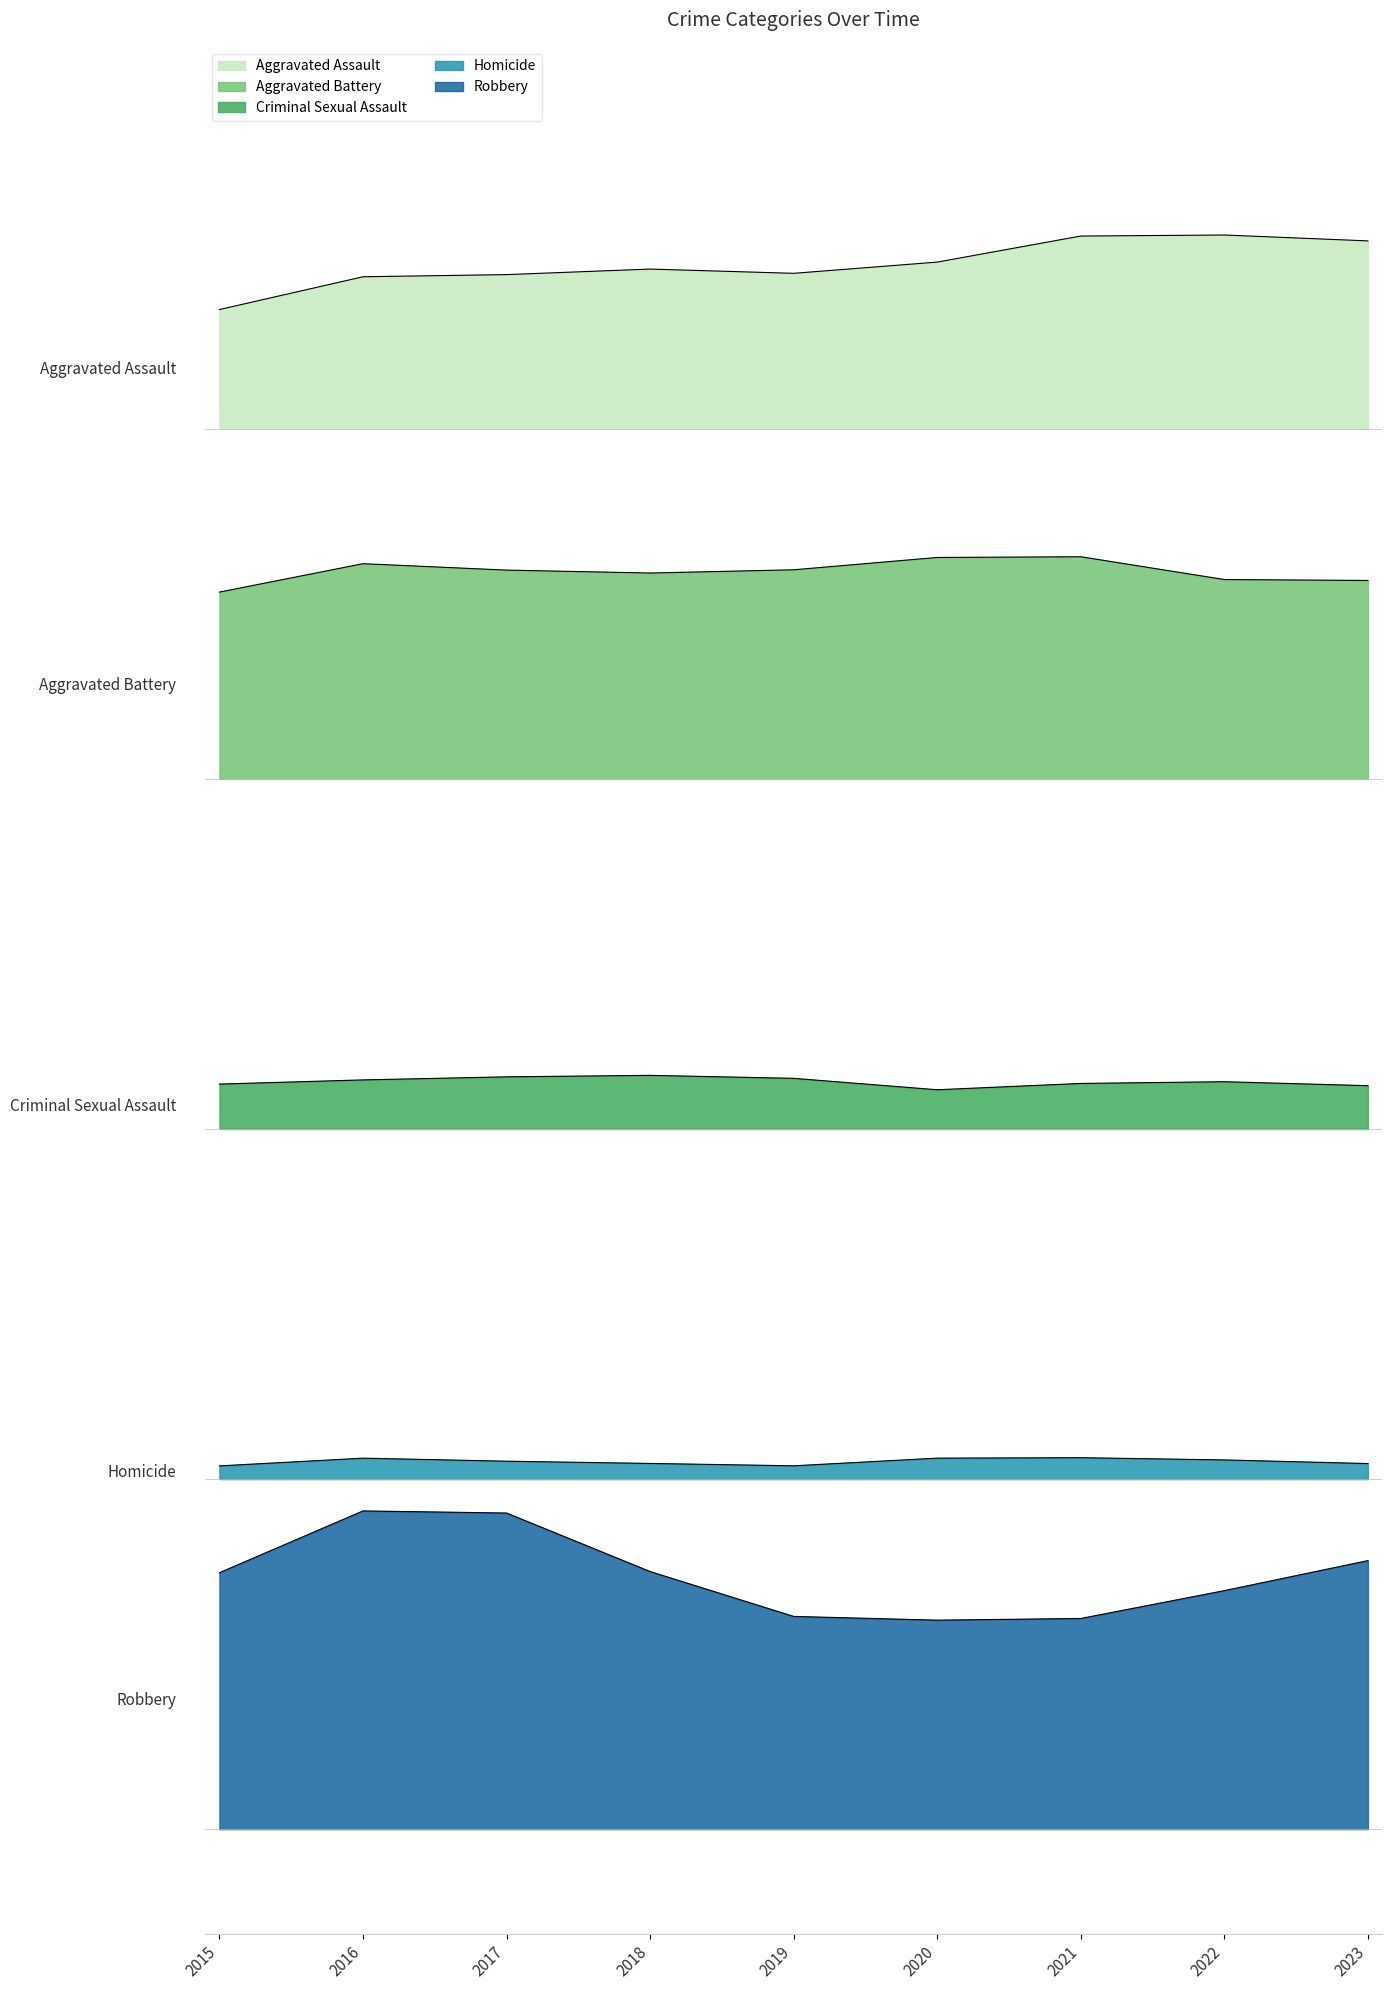

Rank the series by their maximum value, from highest to lowest.

Aggravated Assault, Aggravated Battery, Criminal Sexual Assault, Homicide, Robbery